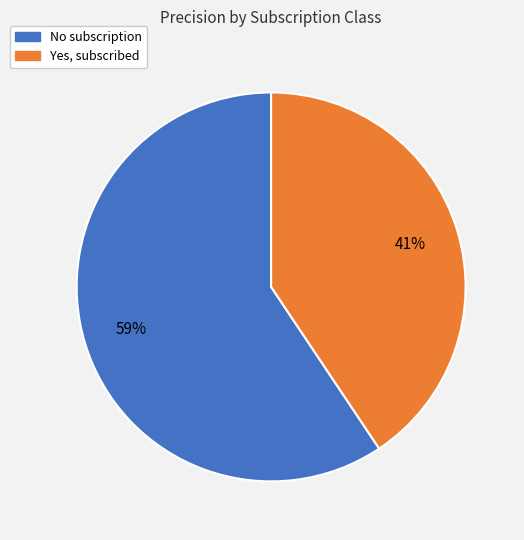

How many segments does this pie chart have?

2